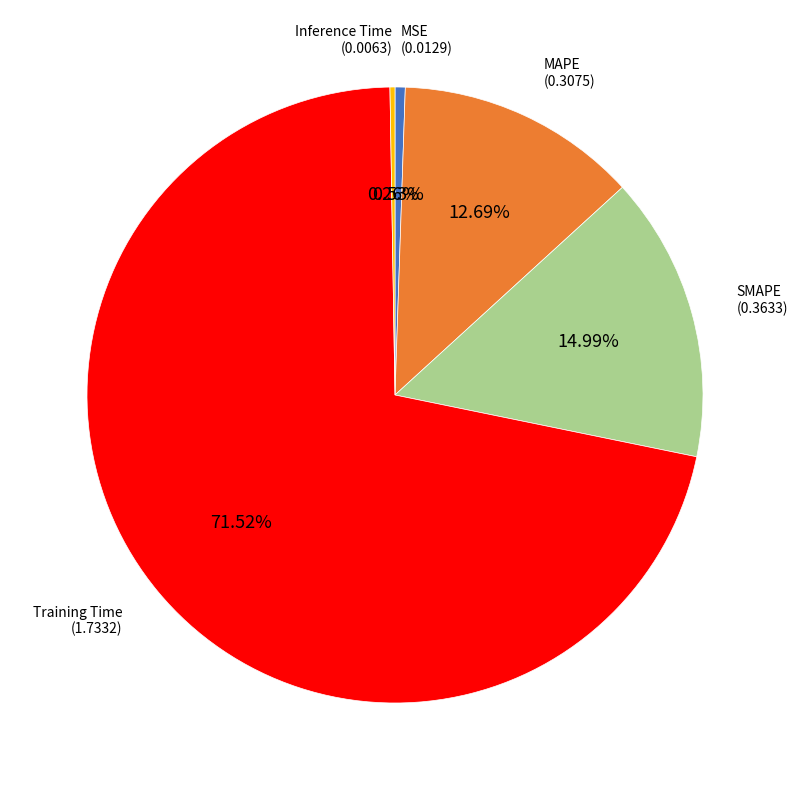

Does any single category account for the majority?

Yes